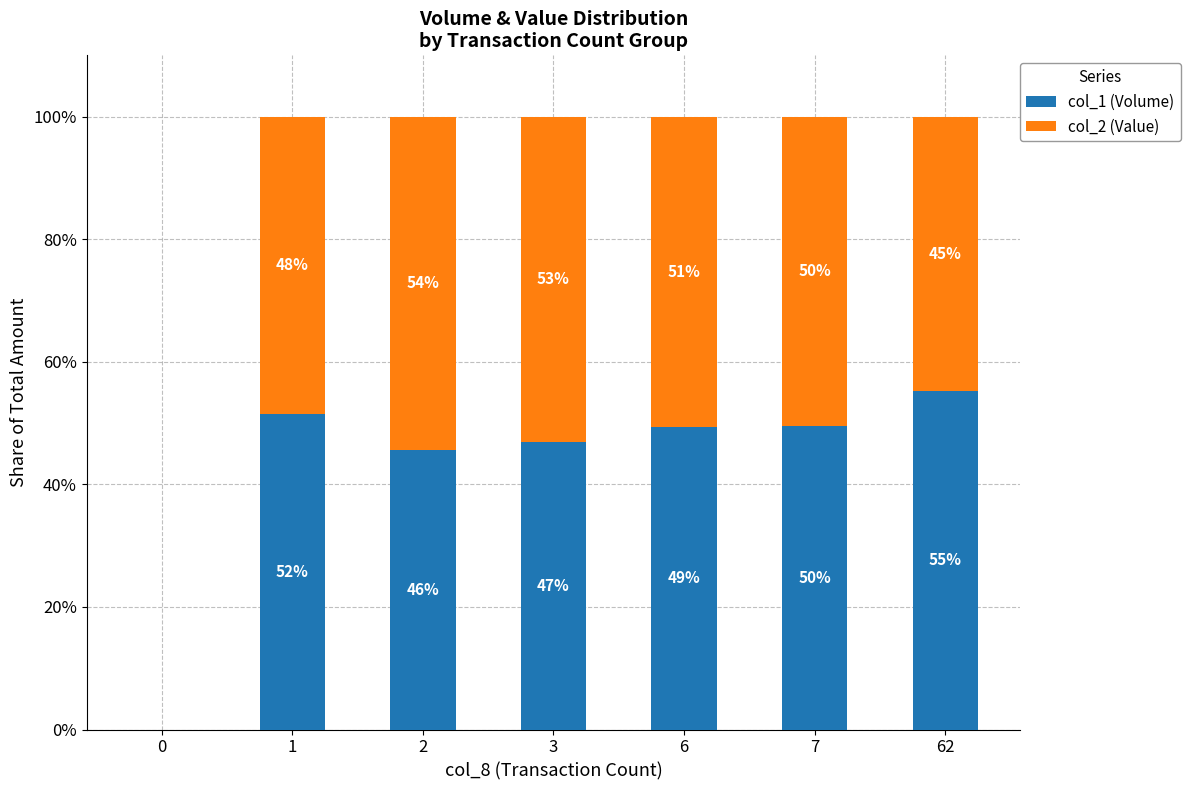

Which series has the widest spread of values?

col_1 (Volume)